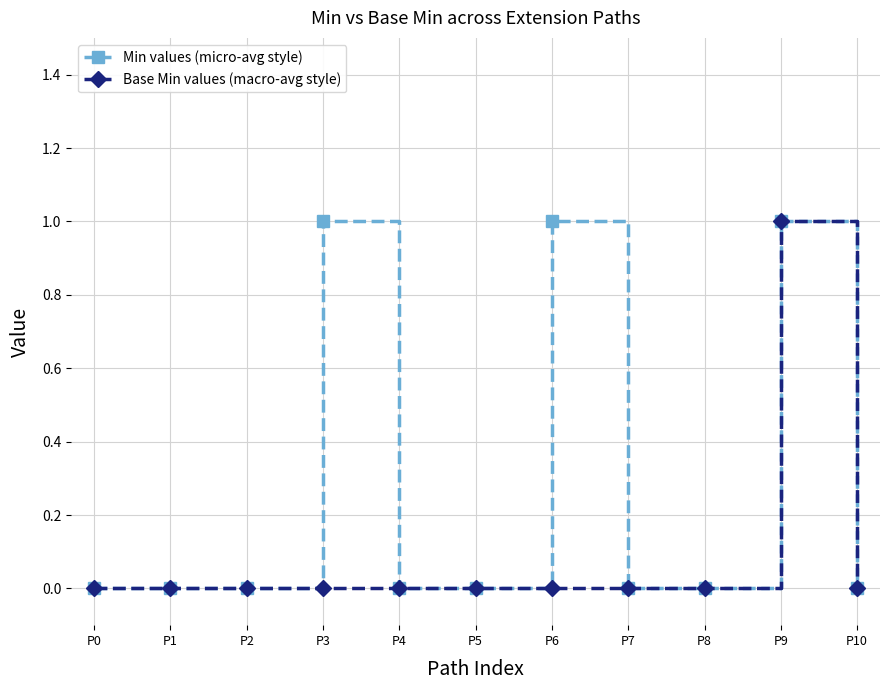

The value of Base Min values (macro-avg style) at P8 is 1. True or false?

False